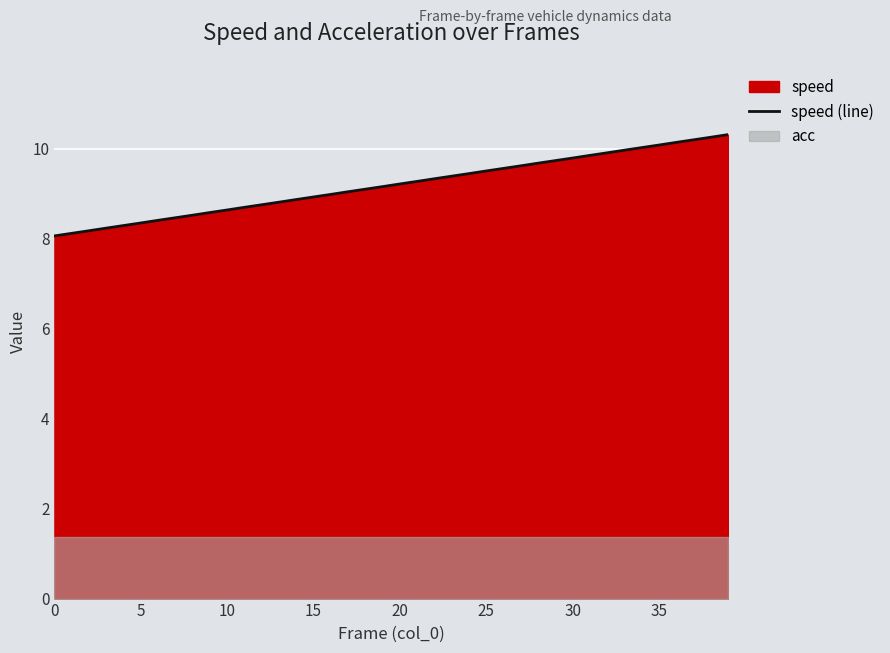

Reading right to left, transcribe all the data shown in this chart.

10.3	10.3	10.2	10.1	10.1	10.0	10.0	9.9	9.8	9.8	9.7	9.7	9.6	9.6	9.5	9.4	9.4	9.3	9.3	9.2	9.2	9.1	9.0	9.0	8.9	8.9	8.8	8.8	8.7	8.6	8.6	8.5	8.5	8.4	8.3	8.3	8.2	8.2	8.1	8.1